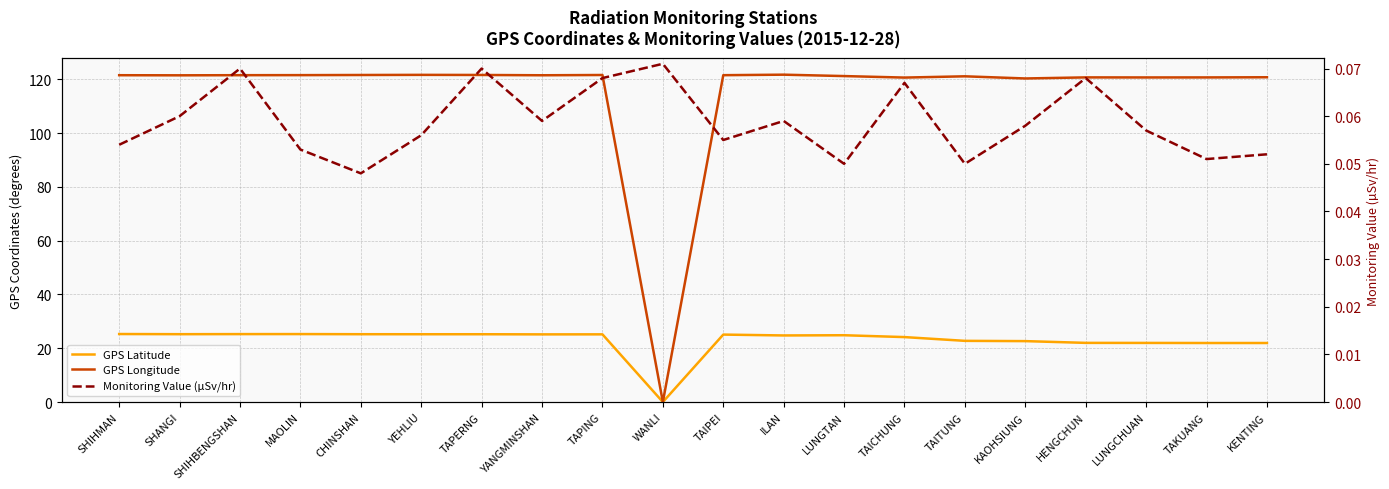

Is this an area chart (filled region under the line)?

No